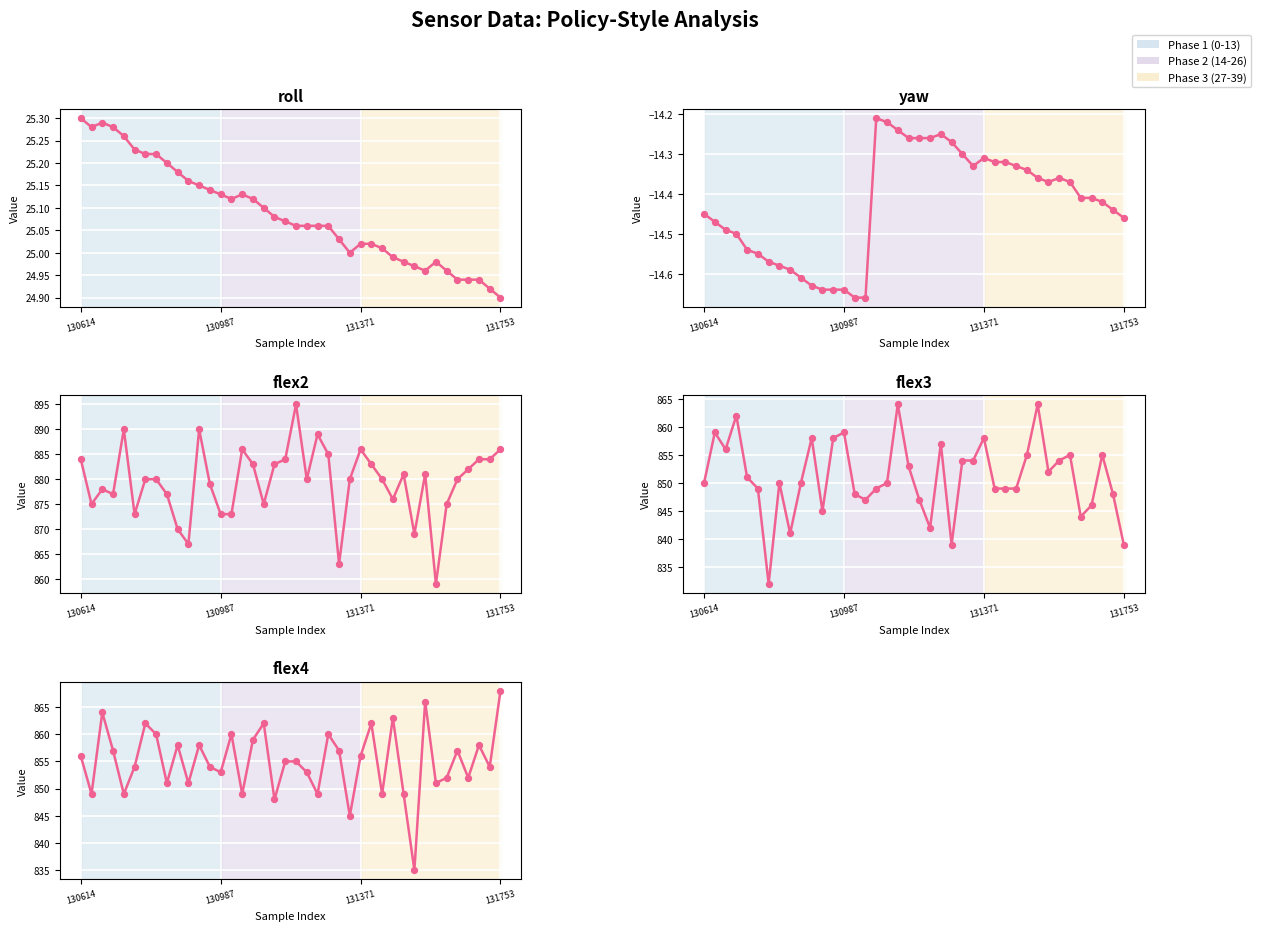

What is the total value across all series at 15?

2592.5